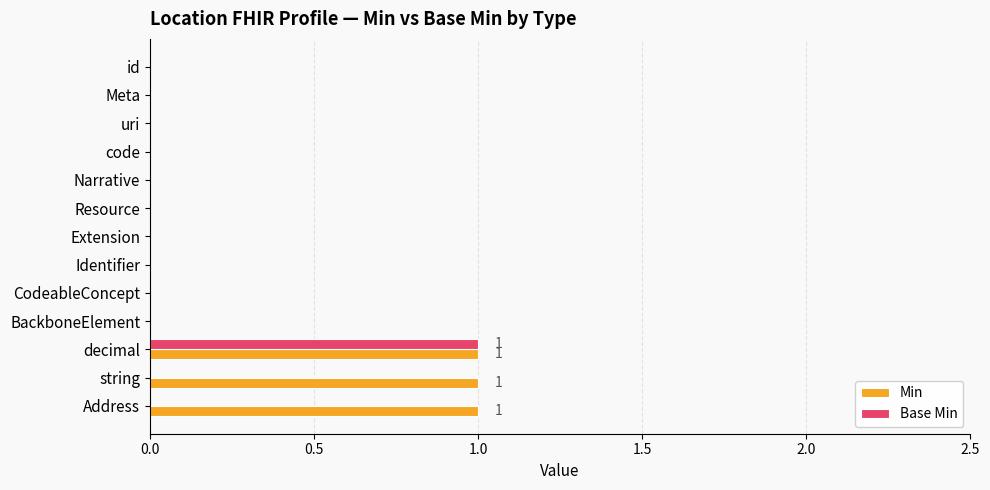

True or false: Base Min has a value of -1 at Extension.

False